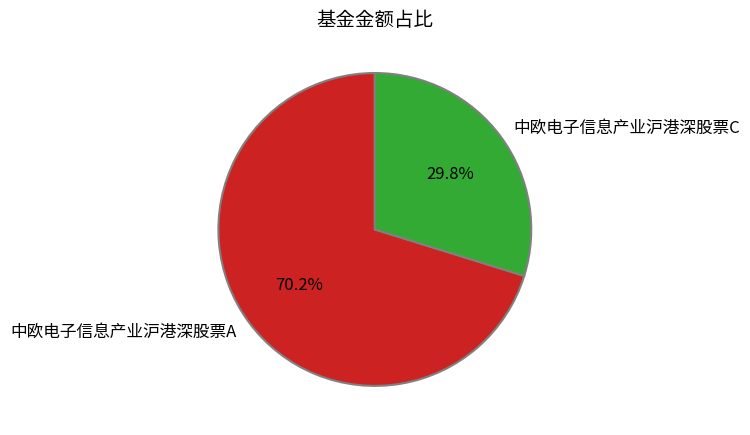

To the nearest percent, what is the difference between the 中欧电子信息产业沪港深股票A and 中欧电子信息产业沪港深股票C slice percentages?

40%